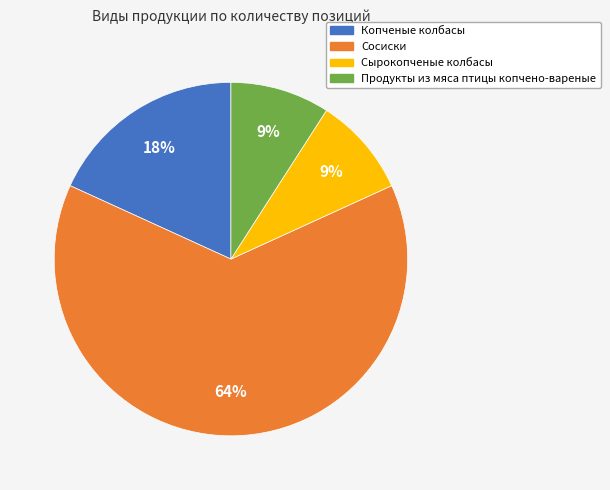

Count the number of slices in the pie.

4